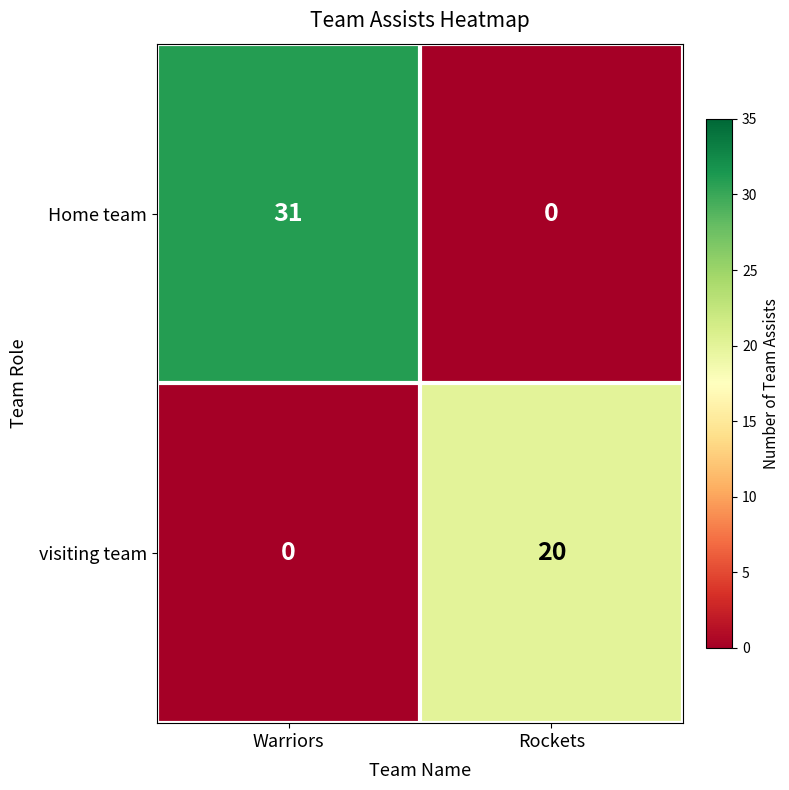

List the series in order of their peak value, highest first.

Home team, visiting team